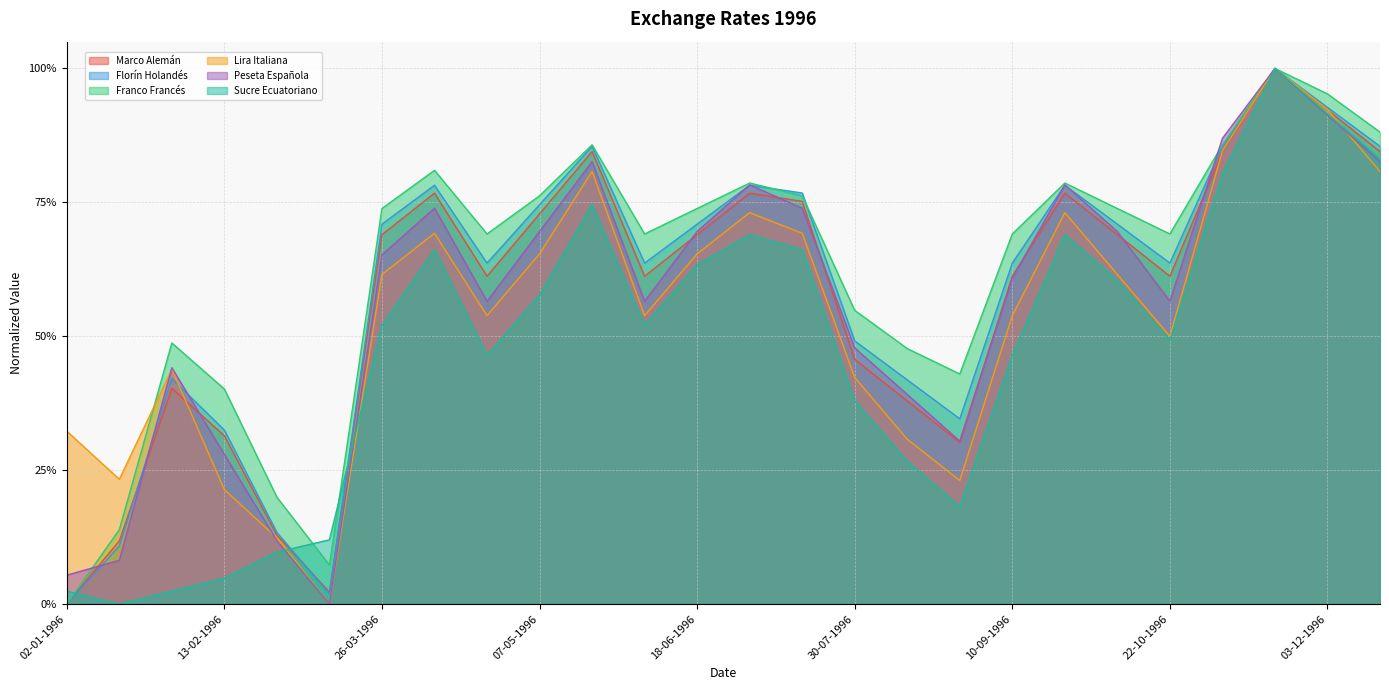

Reading right to left, what are all the values shown in this chart?

Marco Alemán: 17-12-1996=0.8	03-12-1996=0.9	19-11-1996=1.0	05-11-1996=0.8	22-10-1996=0.6	08-10-1996=0.7	24-09-1996=0.8	10-09-1996=0.6	27-08-1996=0.3	13-08-1996=0.4	30-07-1996=0.5	16-07-1996=0.8	02-07-1996=0.8	18-06-1996=0.7	04-06-1996=0.6	21-05-1996=0.8	07-05-1996=0.7	23-04-1996=0.6	09-04-1996=0.8	26-03-1996=0.7	12-03-1996=0.0	27-02-1996=0.1	13-02-1996=0.3	30-01-1996=0.4	16-01-1996=0.1	02-01-1996=0.0
Florín Holandés: 17-12-1996=0.9	03-12-1996=0.9	19-11-1996=1.0	05-11-1996=0.9	22-10-1996=0.6	08-10-1996=0.7	24-09-1996=0.8	10-09-1996=0.6	27-08-1996=0.3	13-08-1996=0.4	30-07-1996=0.5	16-07-1996=0.8	02-07-1996=0.8	18-06-1996=0.7	04-06-1996=0.6	21-05-1996=0.9	07-05-1996=0.7	23-04-1996=0.6	09-04-1996=0.8	26-03-1996=0.7	12-03-1996=0.0	27-02-1996=0.1	13-02-1996=0.3	30-01-1996=0.4	16-01-1996=0.1	02-01-1996=0.0
Franco Francés: 17-12-1996=0.9	03-12-1996=1.0	19-11-1996=1.0	05-11-1996=0.9	22-10-1996=0.7	08-10-1996=0.7	24-09-1996=0.8	10-09-1996=0.7	27-08-1996=0.4	13-08-1996=0.5	30-07-1996=0.5	16-07-1996=0.8	02-07-1996=0.8	18-06-1996=0.7	04-06-1996=0.7	21-05-1996=0.9	07-05-1996=0.8	23-04-1996=0.7	09-04-1996=0.8	26-03-1996=0.7	12-03-1996=0.1	27-02-1996=0.2	13-02-1996=0.4	30-01-1996=0.5	16-01-1996=0.1	02-01-1996=0.0
Lira Italiana: 17-12-1996=0.8	03-12-1996=0.9	19-11-1996=1.0	05-11-1996=0.8	22-10-1996=0.5	08-10-1996=0.6	24-09-1996=0.7	10-09-1996=0.5	27-08-1996=0.2	13-08-1996=0.3	30-07-1996=0.4	16-07-1996=0.7	02-07-1996=0.7	18-06-1996=0.7	04-06-1996=0.5	21-05-1996=0.8	07-05-1996=0.7	23-04-1996=0.5	09-04-1996=0.7	26-03-1996=0.6	12-03-1996=0.0	27-02-1996=0.1	13-02-1996=0.2	30-01-1996=0.4	16-01-1996=0.2	02-01-1996=0.3
Peseta Española: 17-12-1996=0.8	03-12-1996=0.9	19-11-1996=1.0	05-11-1996=0.9	22-10-1996=0.6	08-10-1996=0.7	24-09-1996=0.8	10-09-1996=0.6	27-08-1996=0.3	13-08-1996=0.4	30-07-1996=0.5	16-07-1996=0.7	02-07-1996=0.8	18-06-1996=0.7	04-06-1996=0.6	21-05-1996=0.8	07-05-1996=0.7	23-04-1996=0.6	09-04-1996=0.7	26-03-1996=0.7	12-03-1996=0.0	27-02-1996=0.1	13-02-1996=0.3	30-01-1996=0.4	16-01-1996=0.1	02-01-1996=0.1
Sucre Ecuatoriano: 17-12-1996=0.8	03-12-1996=0.9	19-11-1996=1.0	05-11-1996=0.8	22-10-1996=0.5	08-10-1996=0.6	24-09-1996=0.7	10-09-1996=0.5	27-08-1996=0.2	13-08-1996=0.3	30-07-1996=0.4	16-07-1996=0.7	02-07-1996=0.7	18-06-1996=0.6	04-06-1996=0.5	21-05-1996=0.7	07-05-1996=0.6	23-04-1996=0.5	09-04-1996=0.7	26-03-1996=0.5	12-03-1996=0.1	27-02-1996=0.1	13-02-1996=0.0	30-01-1996=0.0	16-01-1996=0.0	02-01-1996=0.0